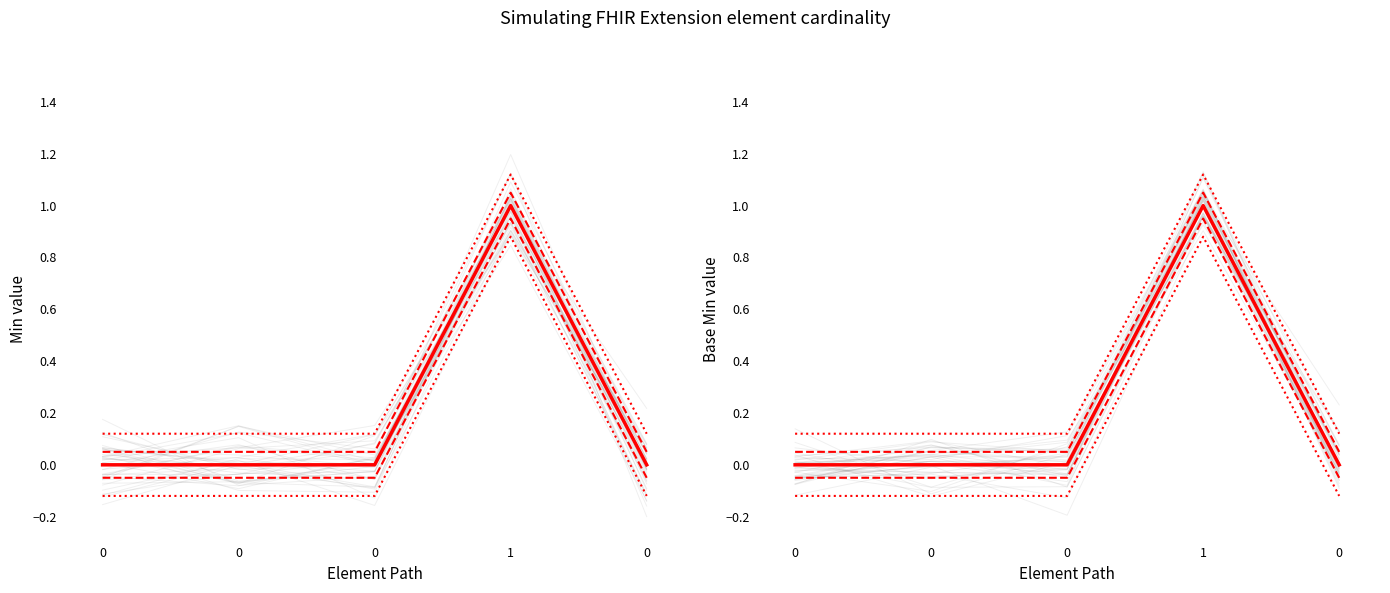

Which has a higher value, 0 or 1?

1